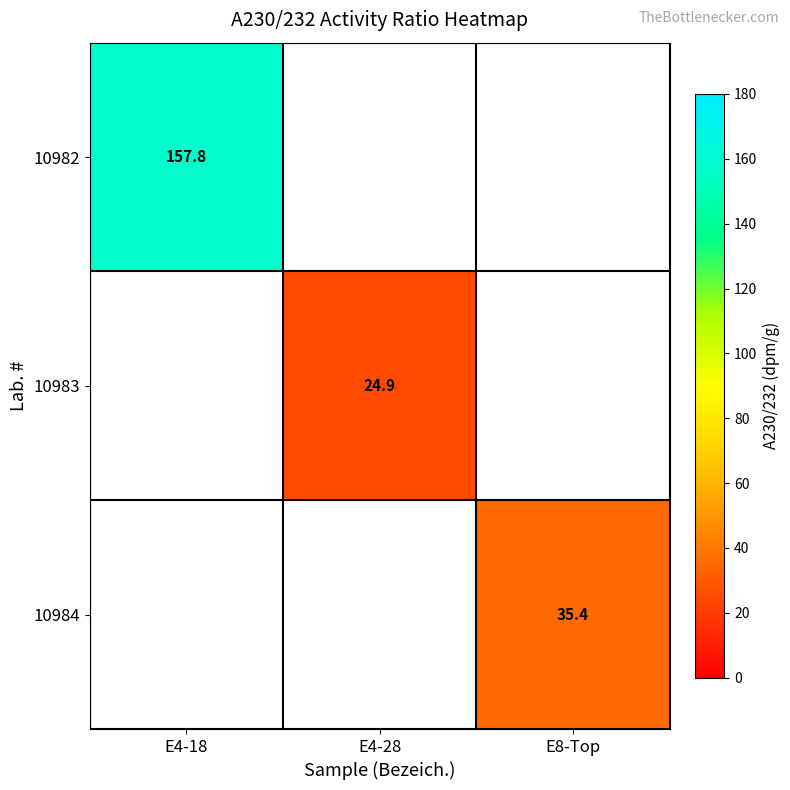

Which series has the widest spread of values?

10982